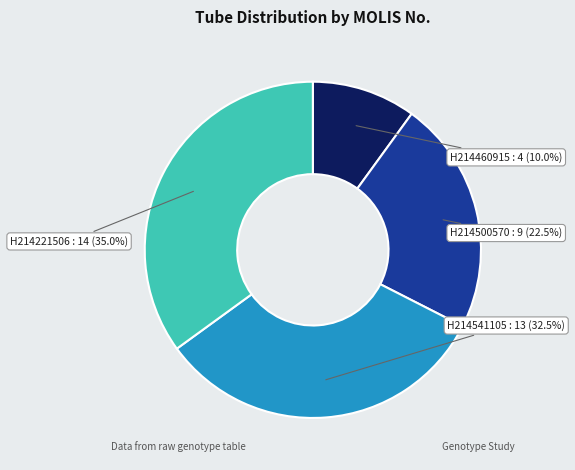

Does any single category account for the majority?

No